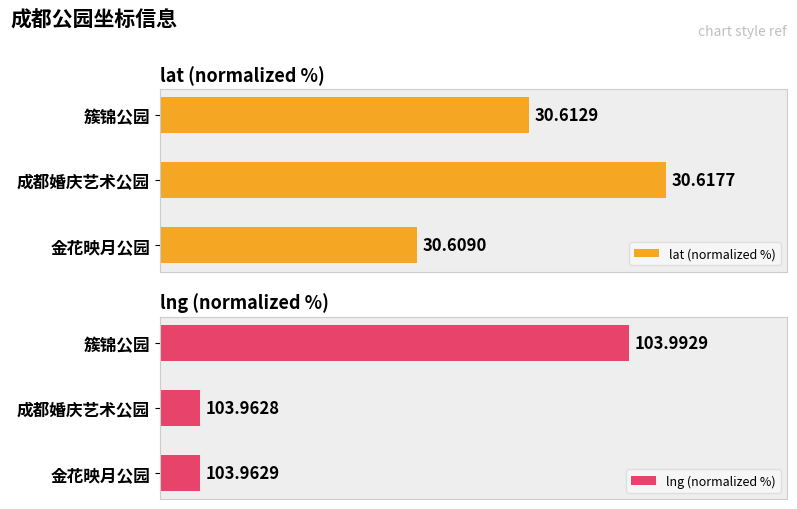

The lng (normalized %) series shows 11.1 at 金花映月公园. True or false?

False